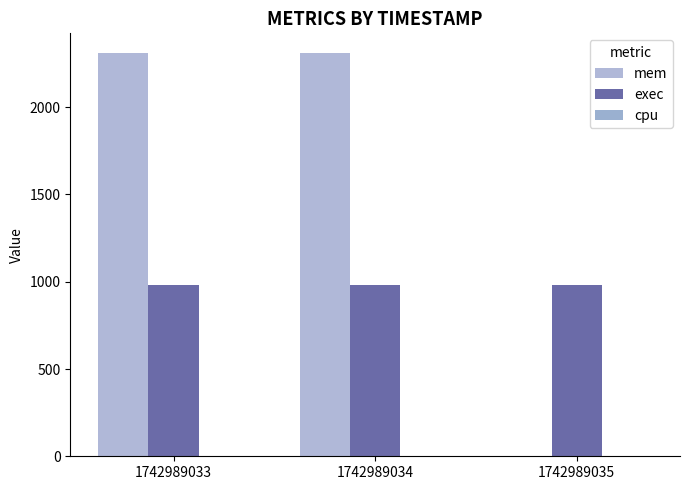

Reading right to left, transcribe all the data shown in this chart.

mem: 0	2308	2308
exec: 980	980	980
cpu: 0	0	0